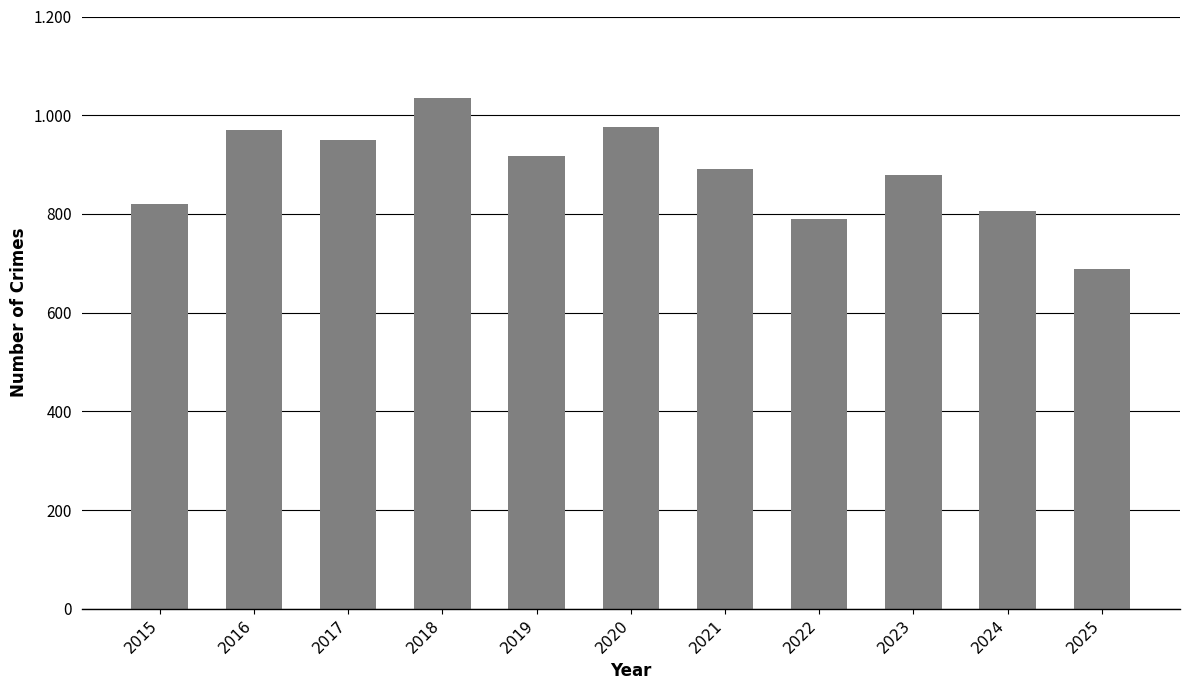

Are the bars horizontal?

No